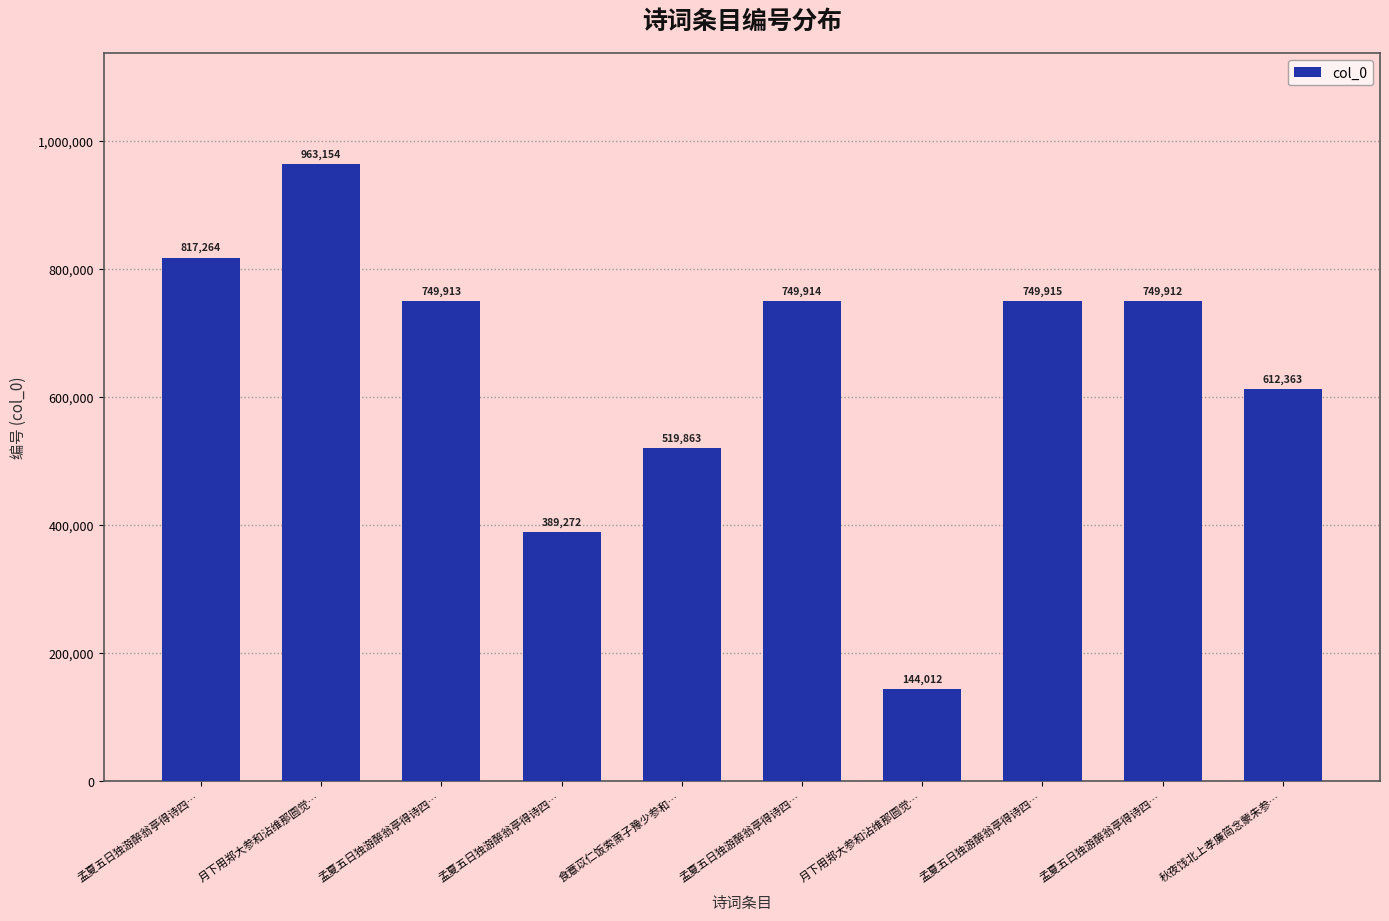

List the labels in order of value, smallest first.

月下用郑大参和沾维那圆觉…, 孟夏五日独游醉翁亭得诗四…, 食薏苡仁饭索萧子豫少参和…, 秋夜饯北上孝廉简念蒙朱参…, 孟夏五日独游醉翁亭得诗四…, 孟夏五日独游醉翁亭得诗四…, 孟夏五日独游醉翁亭得诗四…, 孟夏五日独游醉翁亭得诗四…, 孟夏五日独游醉翁亭得诗四…, 月下用郑大参和沾维那圆觉…